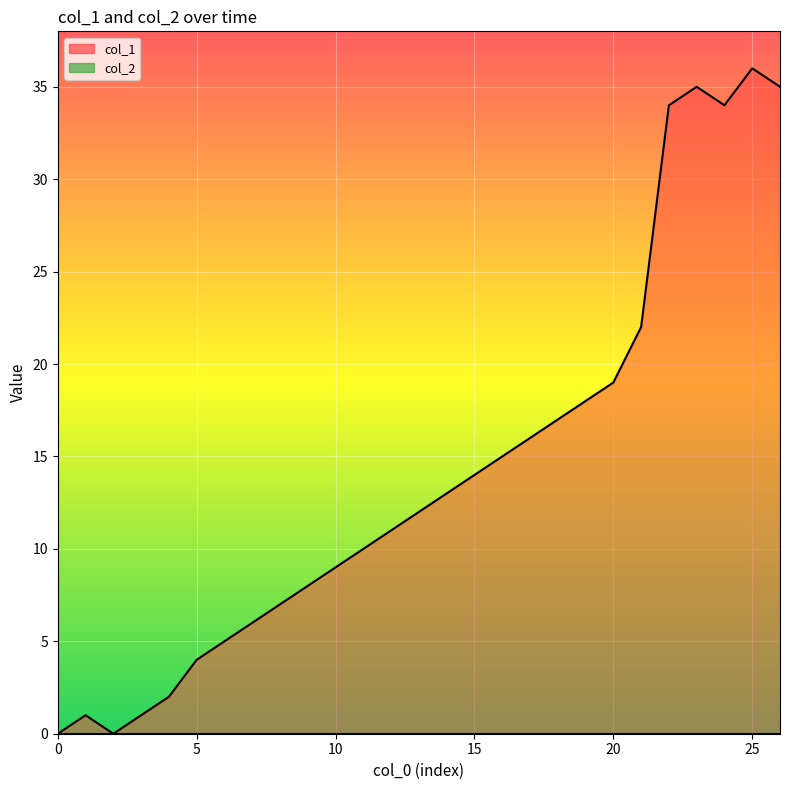

How many values exceed 12?

13